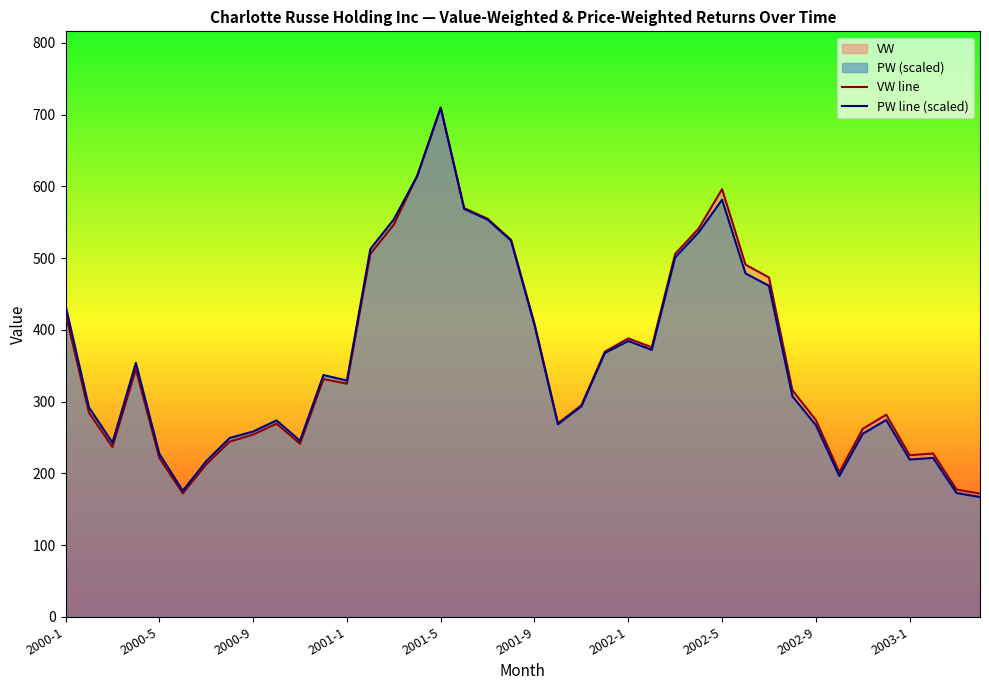

True or false: VW line and PW line (scaled) cross at least once.

False